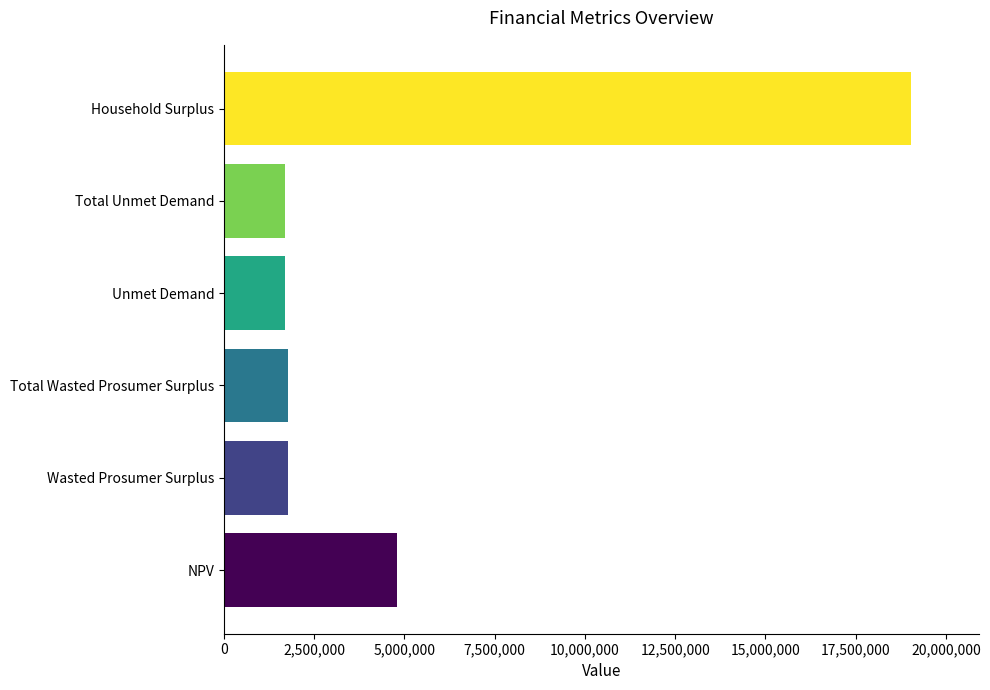

How many categories are shown in the chart?

6